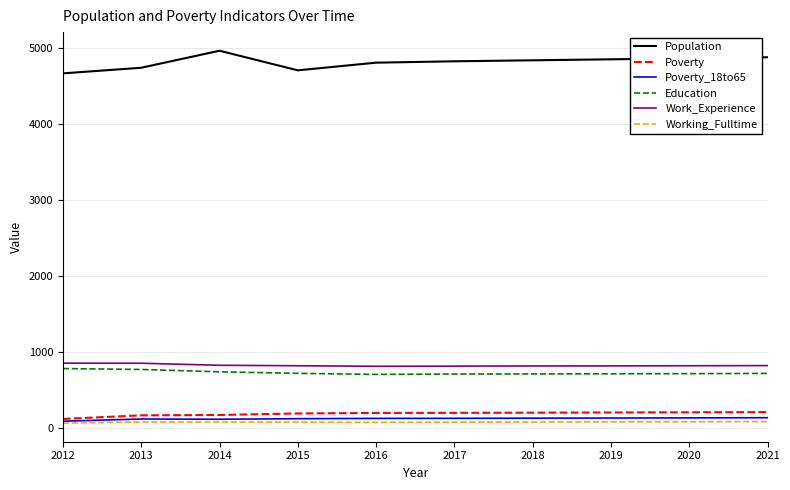

Is it true that Poverty equals 193 at 2017?

True